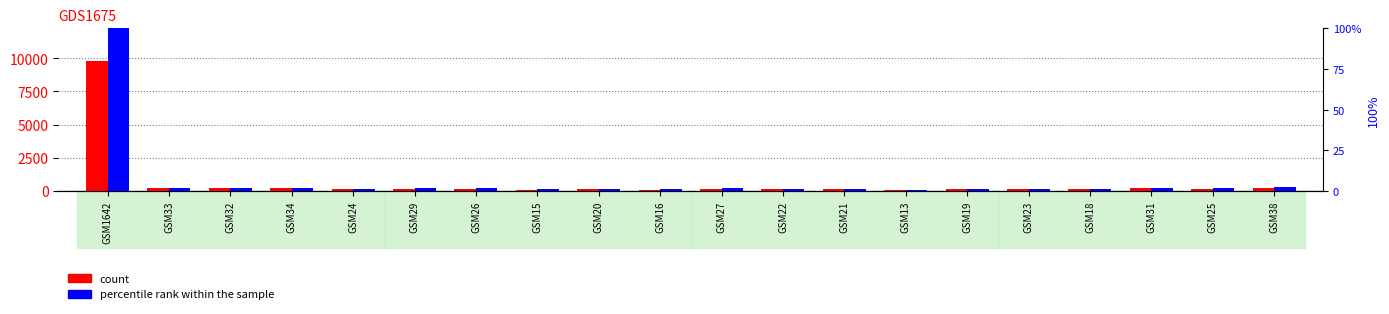

At which category does the chart reach its minimum across all series?

GSM13